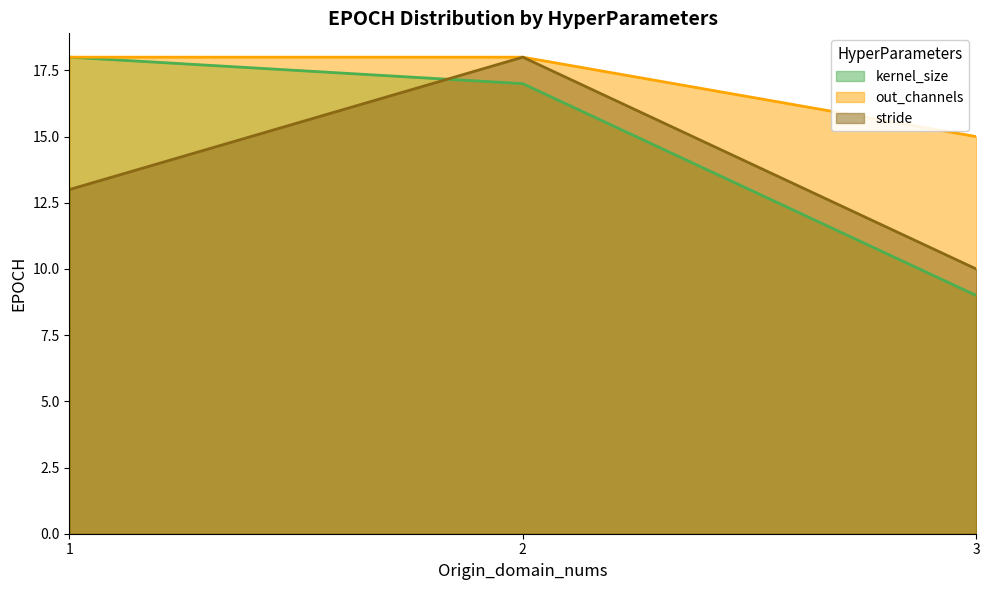

What is the average value of the stride series?

14